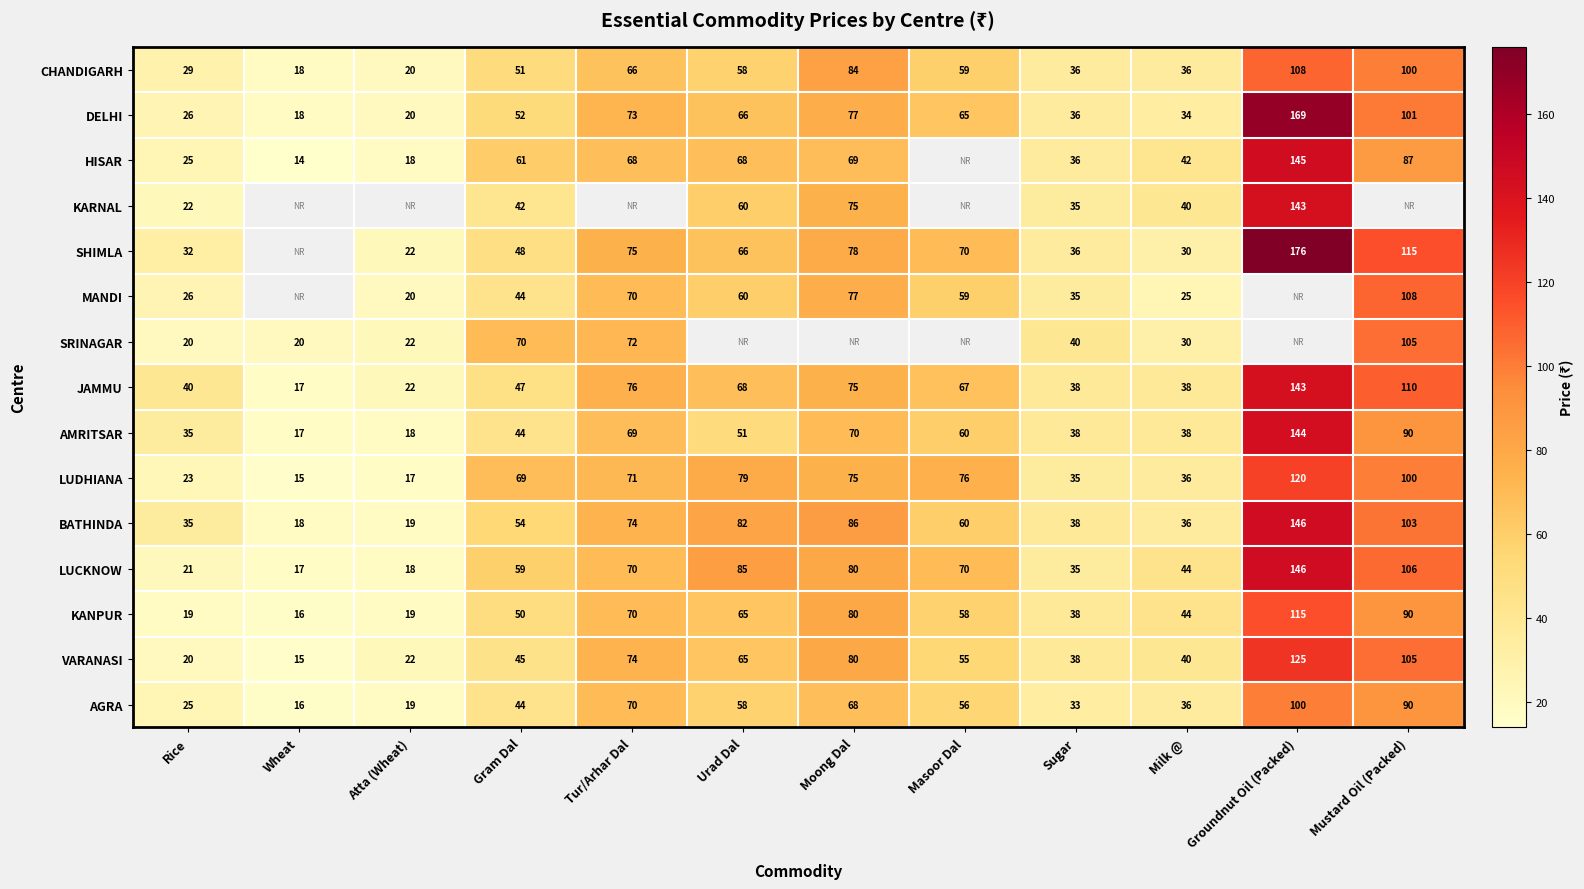

Where is LUDHIANA nearest to the value 67?

Gram Dal